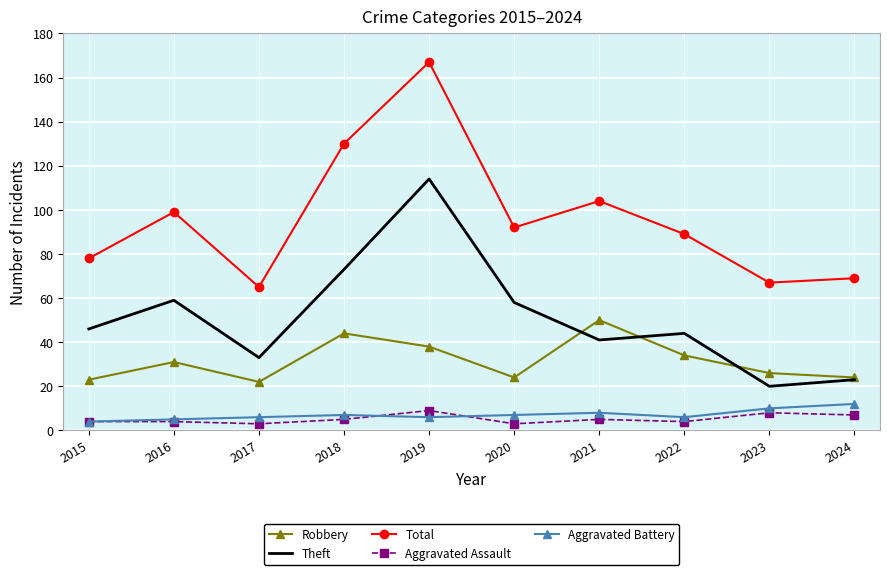

What is the maximum value shown in the chart?

167